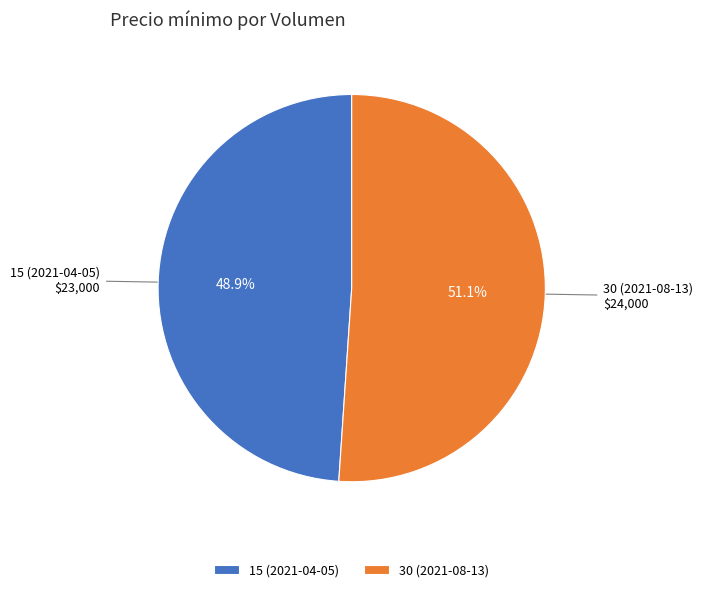

What is the smallest slice in the pie chart?

15 (2021-04-05)